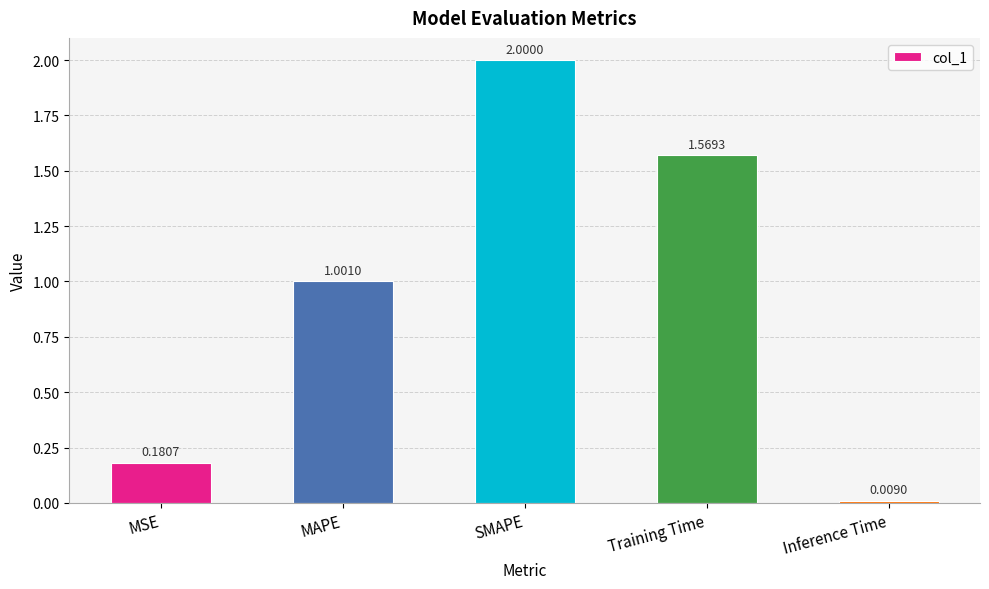

Rank the categories by value from highest to lowest.

SMAPE, Training Time, MAPE, MSE, Inference Time